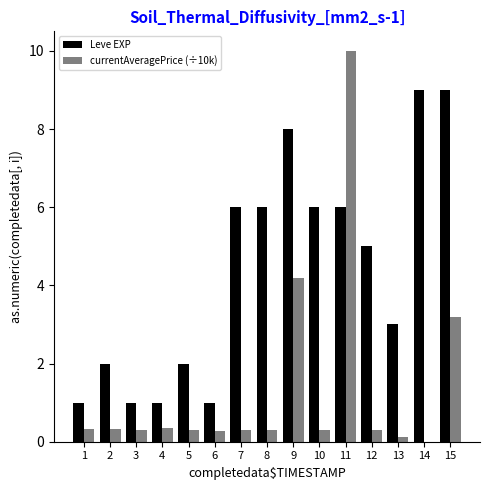

Which series changed the most between 4 and 7?

Leve EXP